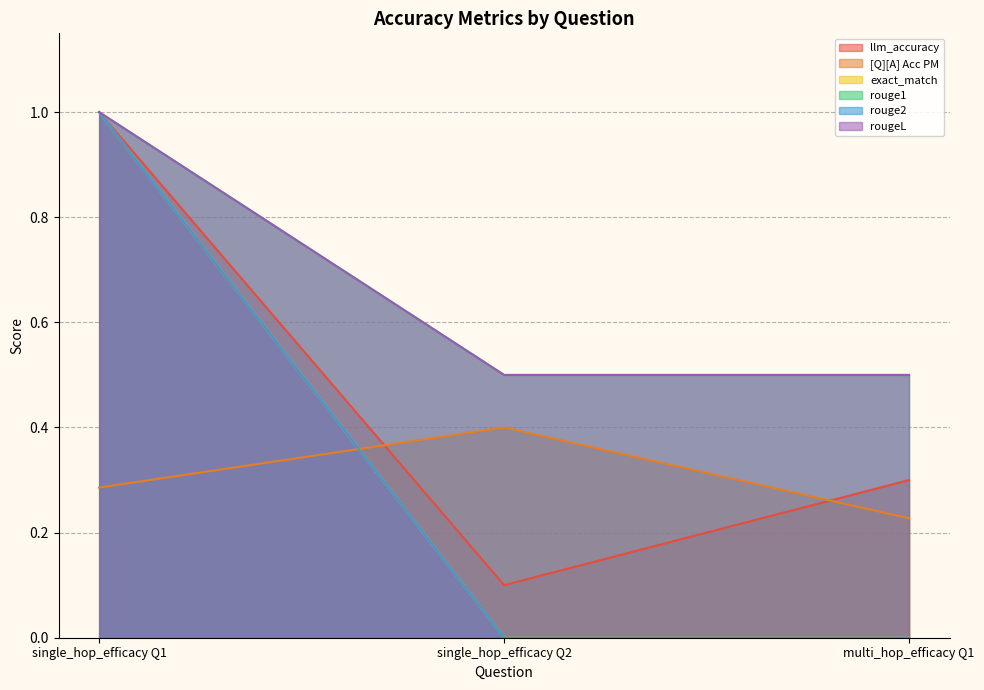

List the series in order of their peak value, highest first.

llm_accuracy, exact_match, rouge1, rouge2, rougeL, [Q][A] Acc PM